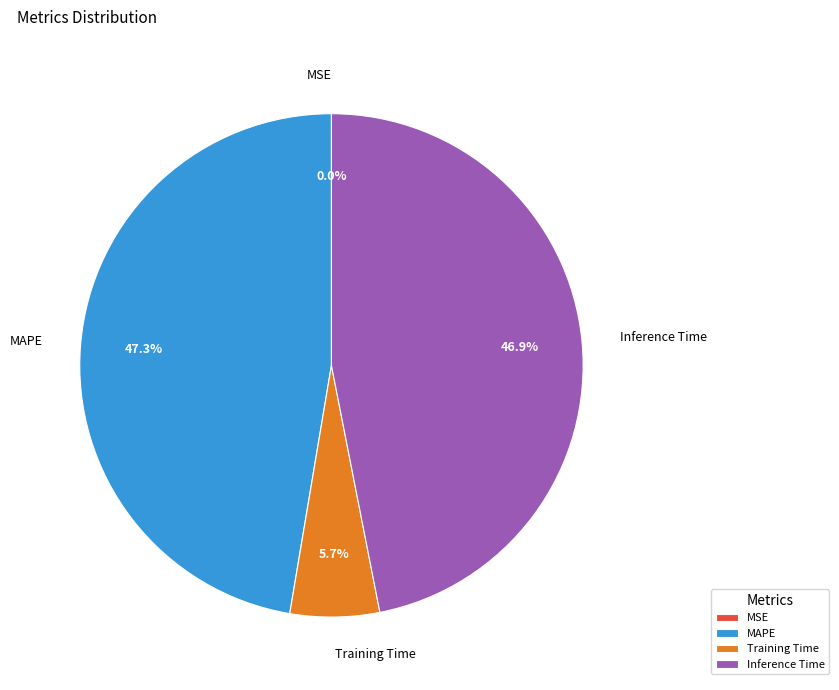

Combined, what portion of the pie is Inference Time and Training Time?

52.7%